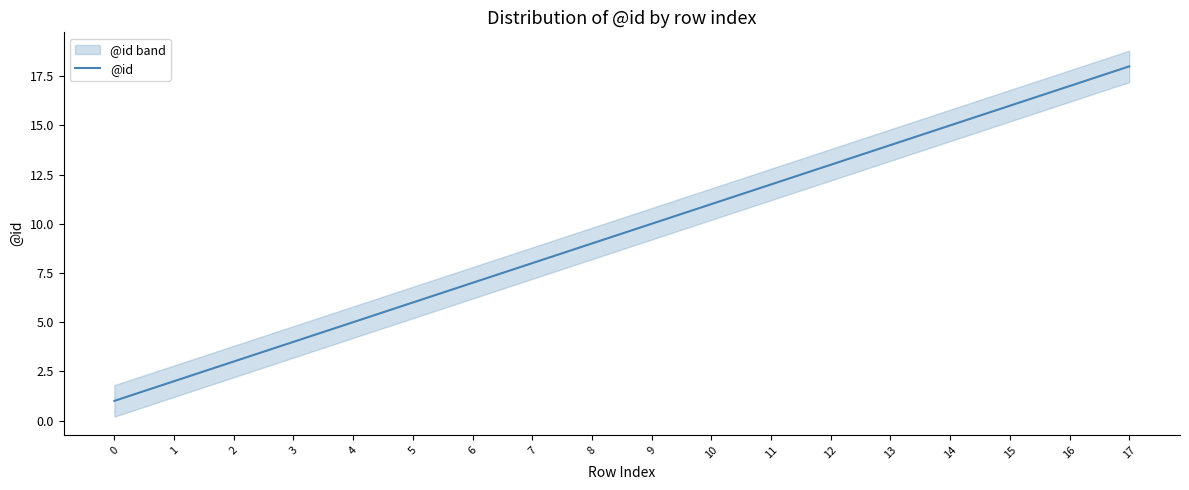

Reading right to left, what are all the values shown in this chart?

17=18	16=17	15=16	14=15	13=14	12=13	11=12	10=11	9=10	8=9	7=8	6=7	5=6	4=5	3=4	2=3	1=2	0=1